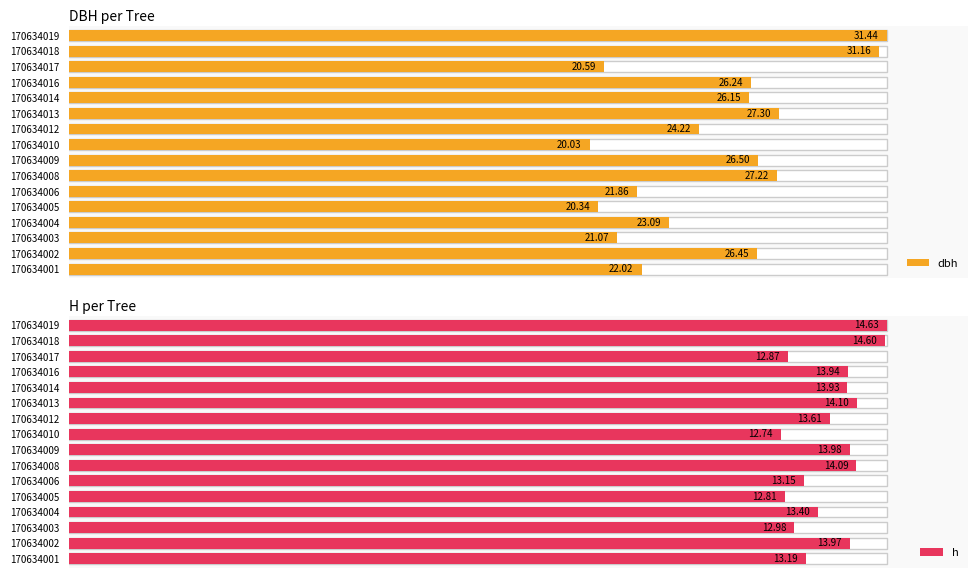

The h series shows 124.4 at 1. True or false?

False